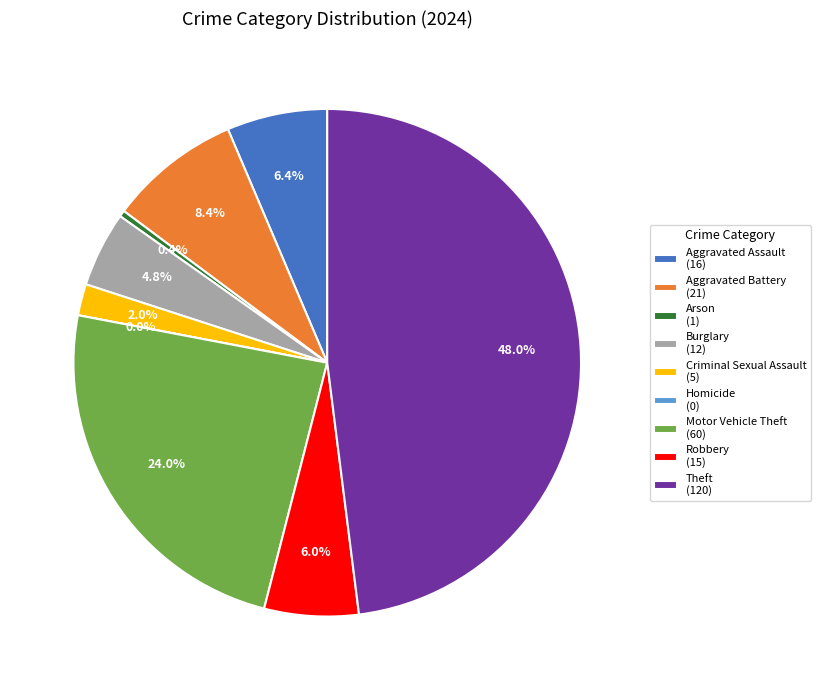

The Robbery slice represents 1% of the pie. True or false?

False